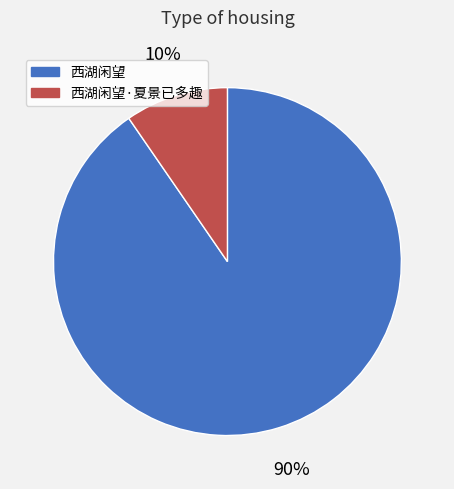

To the nearest percent, what is the average slice percentage?

50%